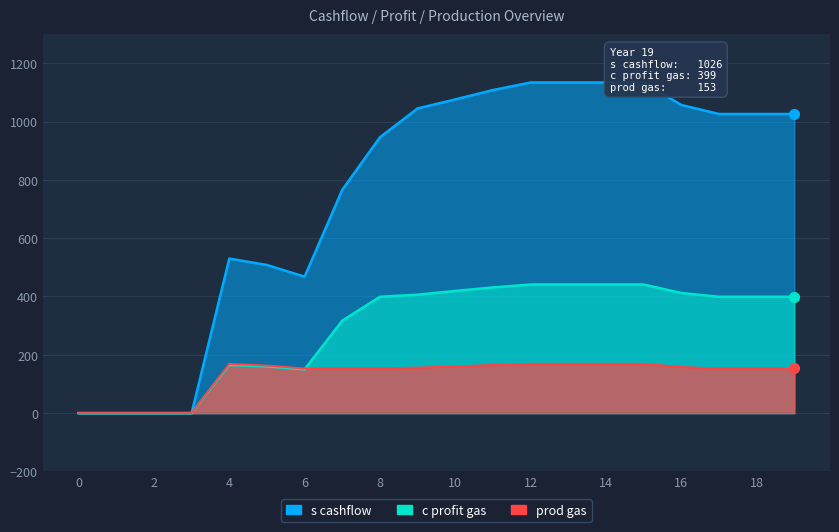

At how many categories does at least one series exceed 754?

13